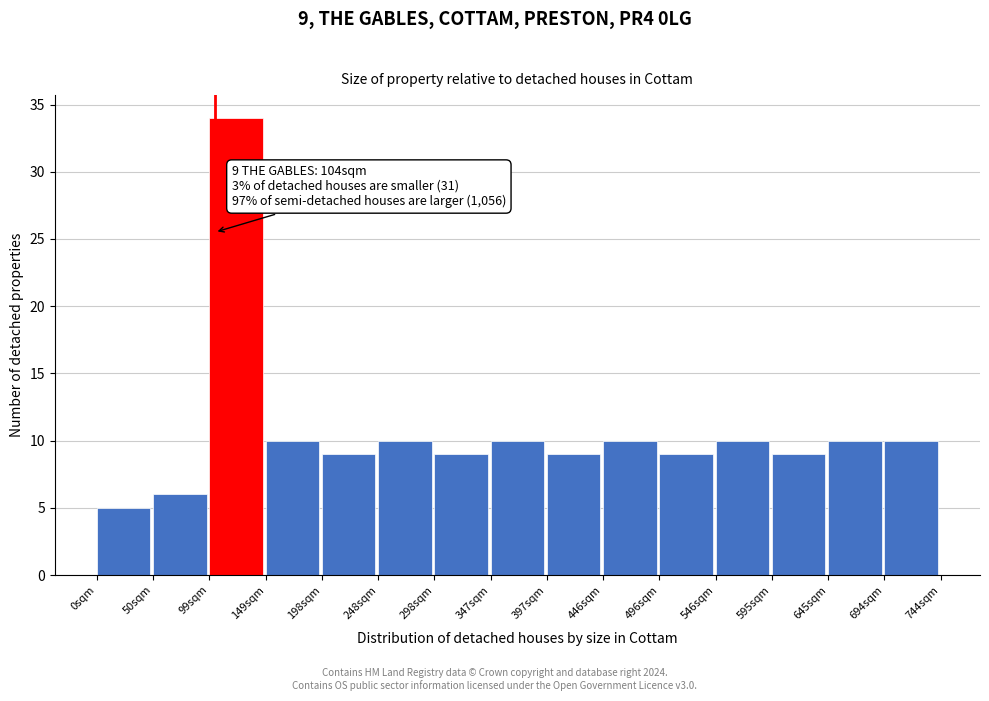

Over which range of the x-axis is the bar tallest?

100 to 150